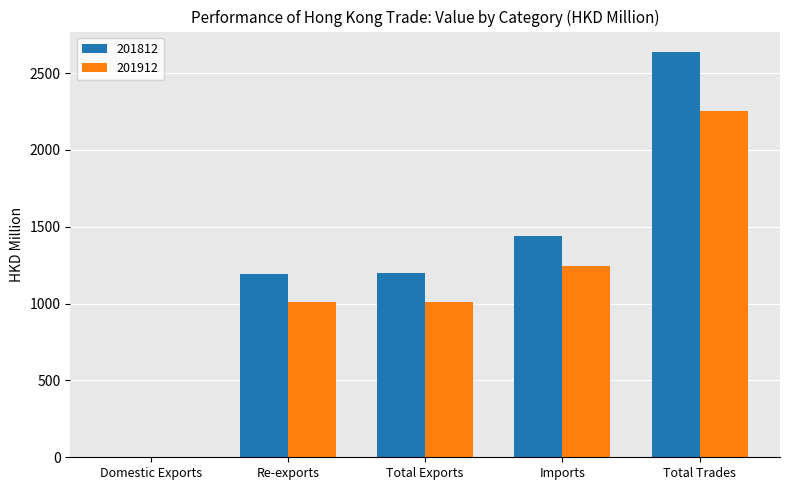

What value does the 201912 series have at Total Trades?

2254.4